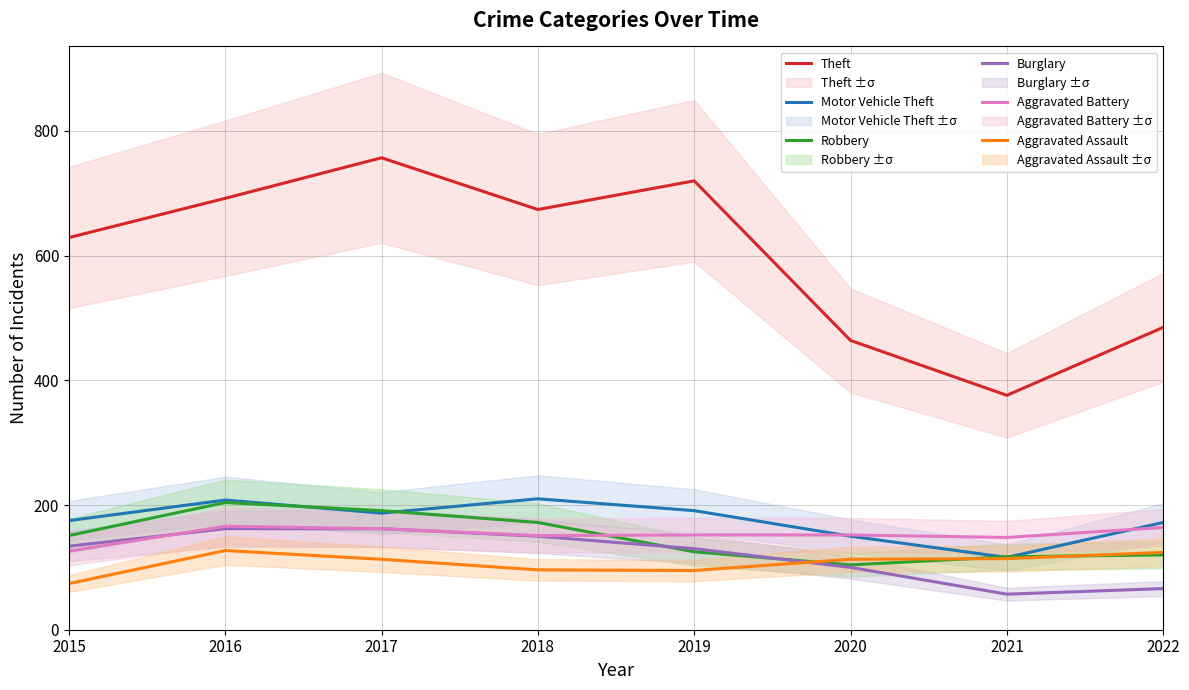

What is the total value across all series at 2022?

1131